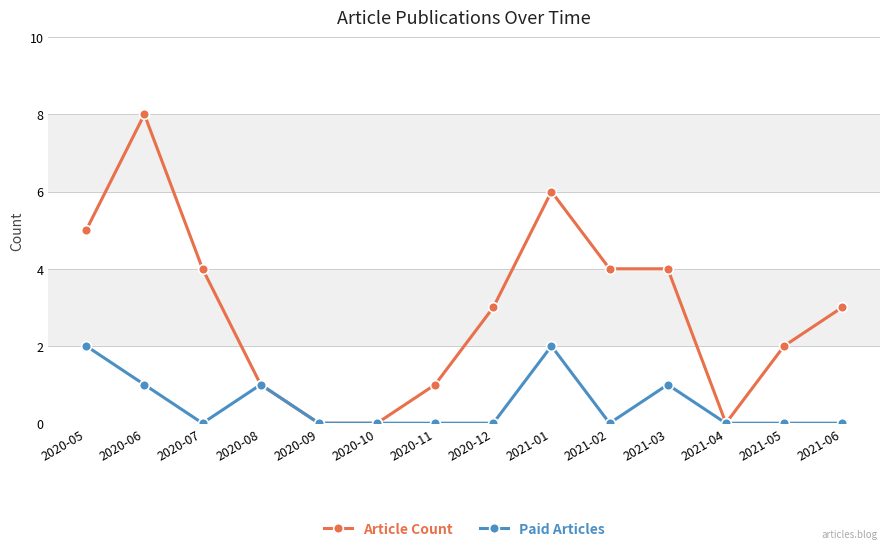

At which category does Paid Articles reach its first local peak?

2020-08